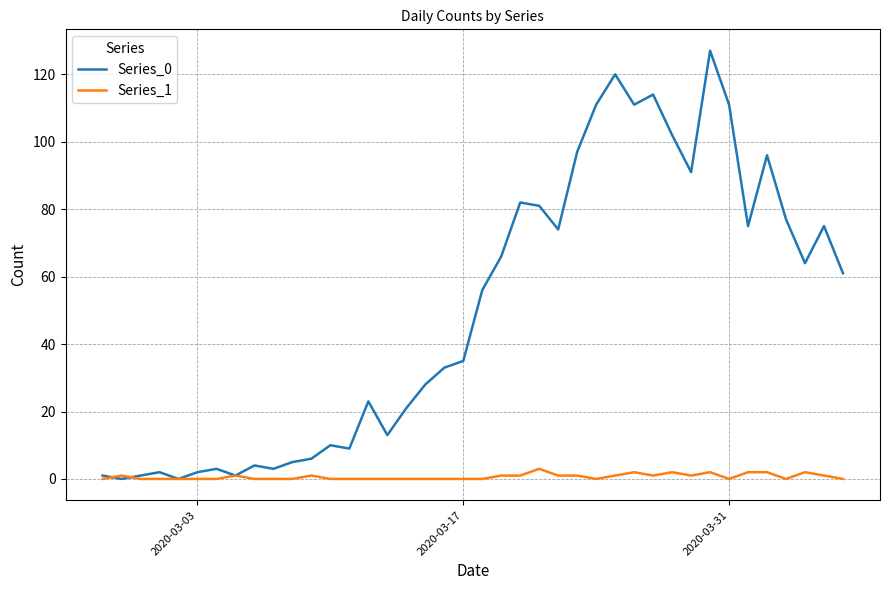

Which series has the largest range (max minus min)?

Series_0